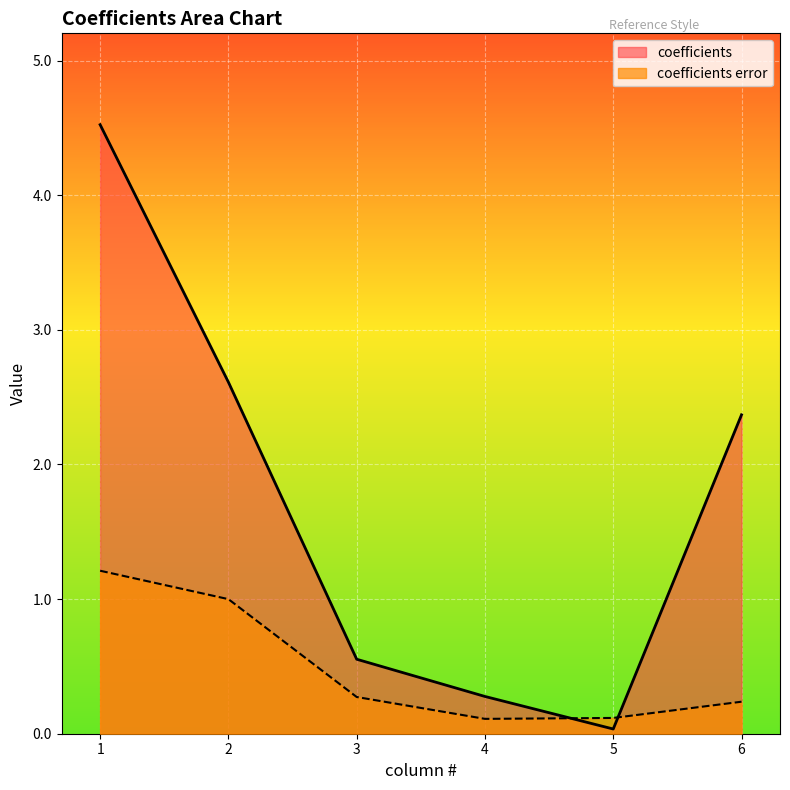

How many series are shown in this chart?

2